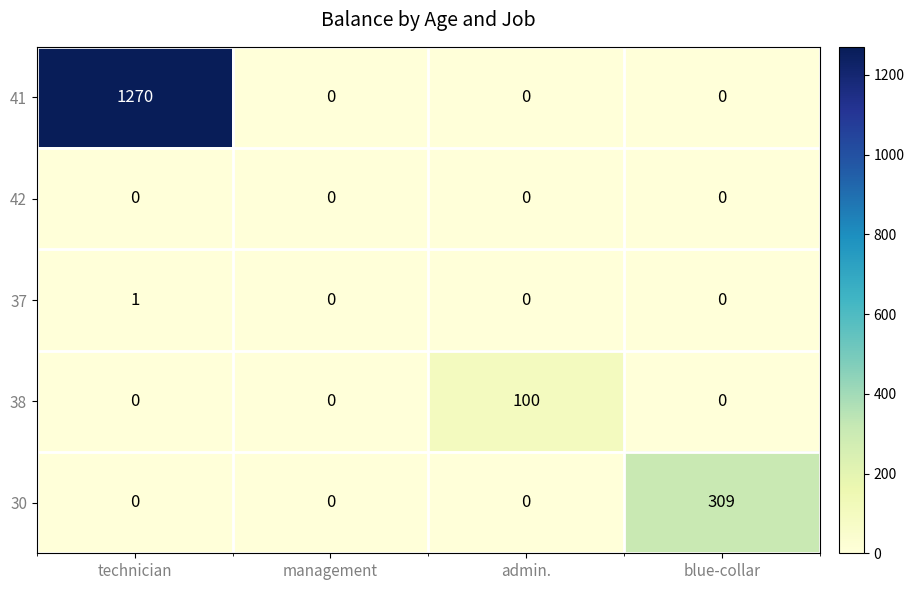

Which label corresponds to the largest value in the chart?

technician